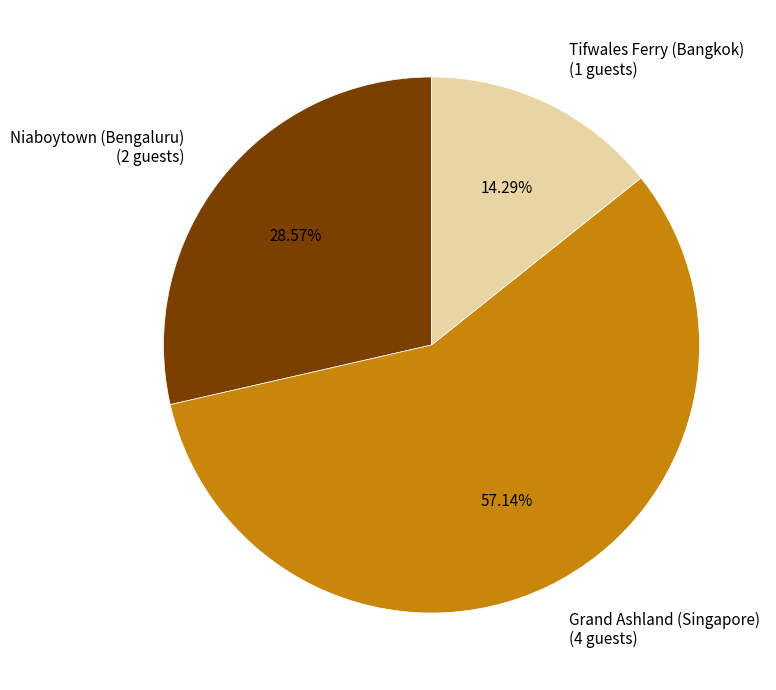

How many slices are in this pie chart?

3